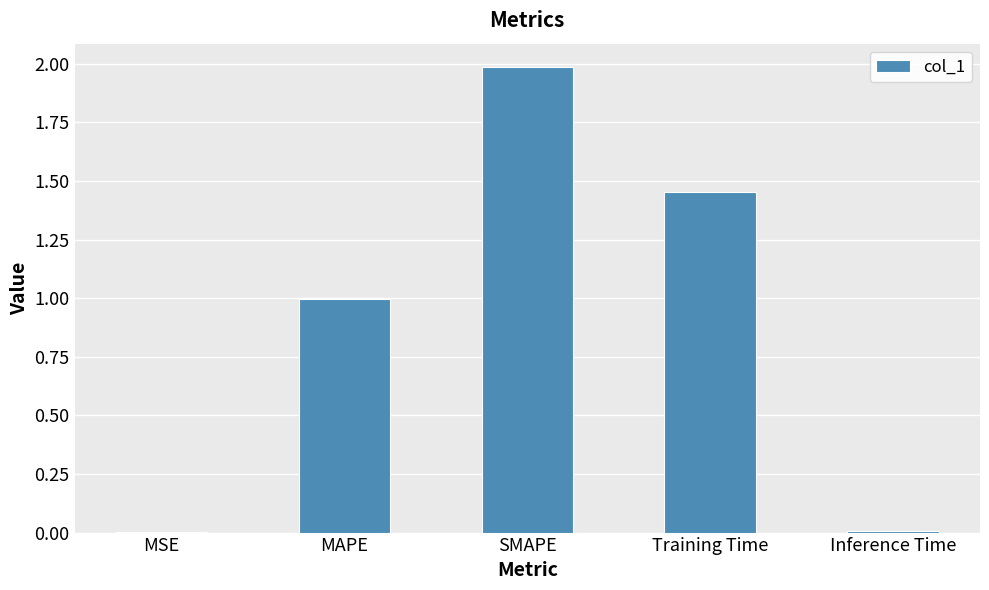

What is the greatest value displayed?

2.0